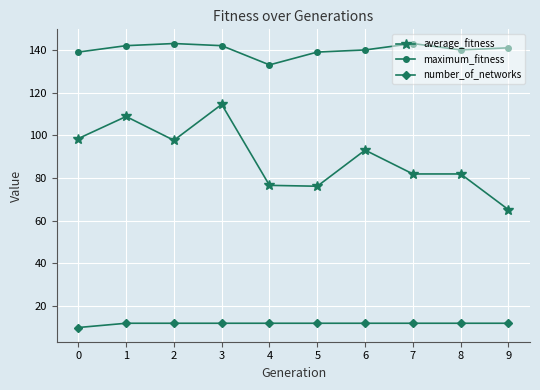

List the series in order of their overall mean, lowest first.

number_of_networks, average_fitness, maximum_fitness